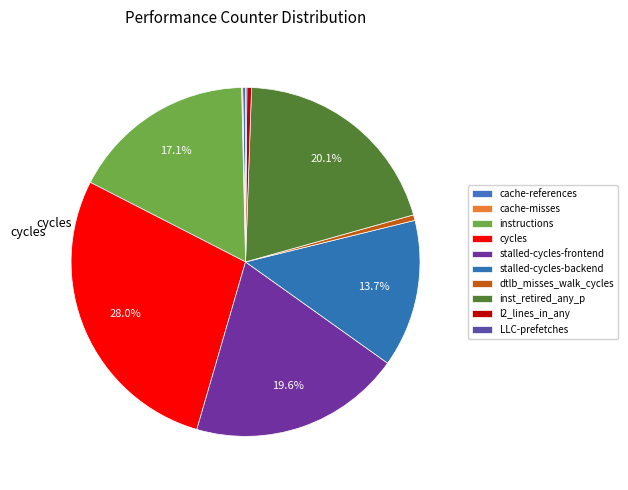

To the nearest percent, what is the combined percentage of stalled-cycles-frontend and LLC-prefetches?

20%